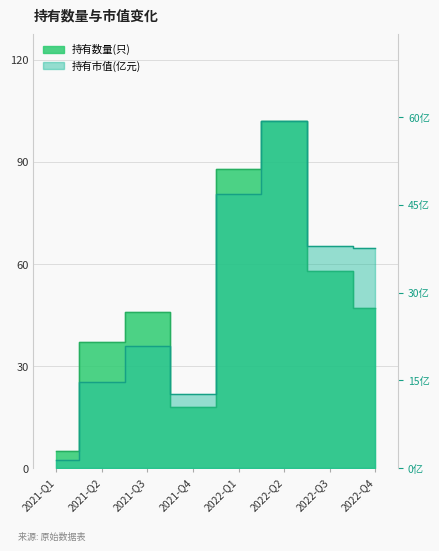

The 持有数量(只) series shows 24.8 at 2021-Q4. True or false?

False